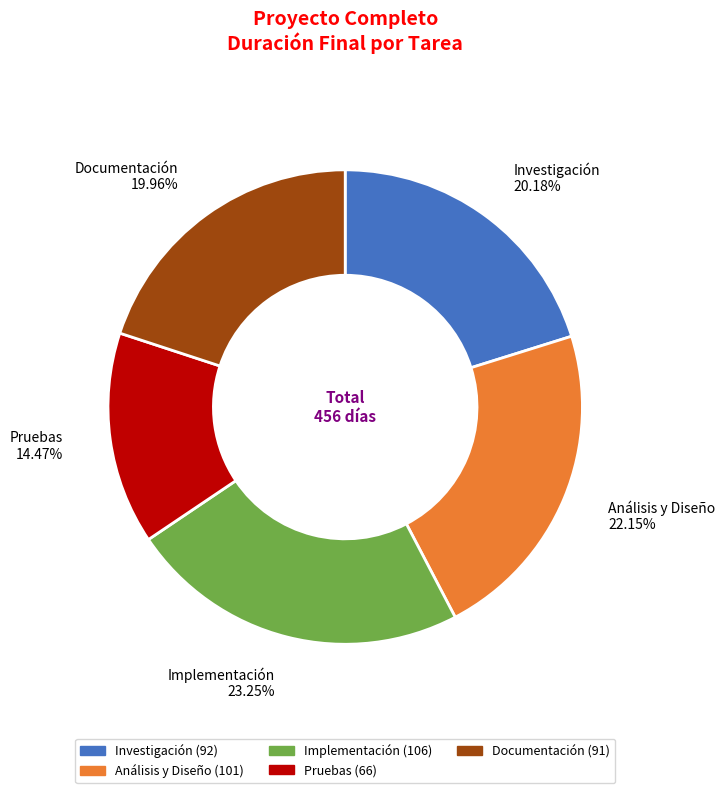

Is there any slice that represents more than half of the pie?

No